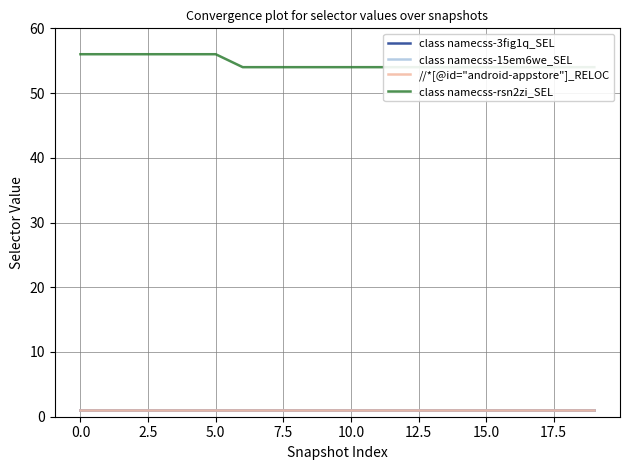

Reading left to right, what are all the values shown in this chart?

class namecss-3fig1q_SEL: 1	1	1	1	1	1	1	1	1	1	1	1	1	1	1	1	1	1	1	1
class namecss-15em6we_SEL: 1	1	1	1	1	1	1	1	1	1	1	1	1	1	1	1	1	1	1	1
//*[@id="android-appstore"]_RELOC: 1	1	1	1	1	1	1	1	1	1	1	1	1	1	1	1	1	1	1	1
class namecss-rsn2zi_SEL: 56	56	56	56	56	56	54	54	54	54	54	54	54	54	54	54	54	54	54	54